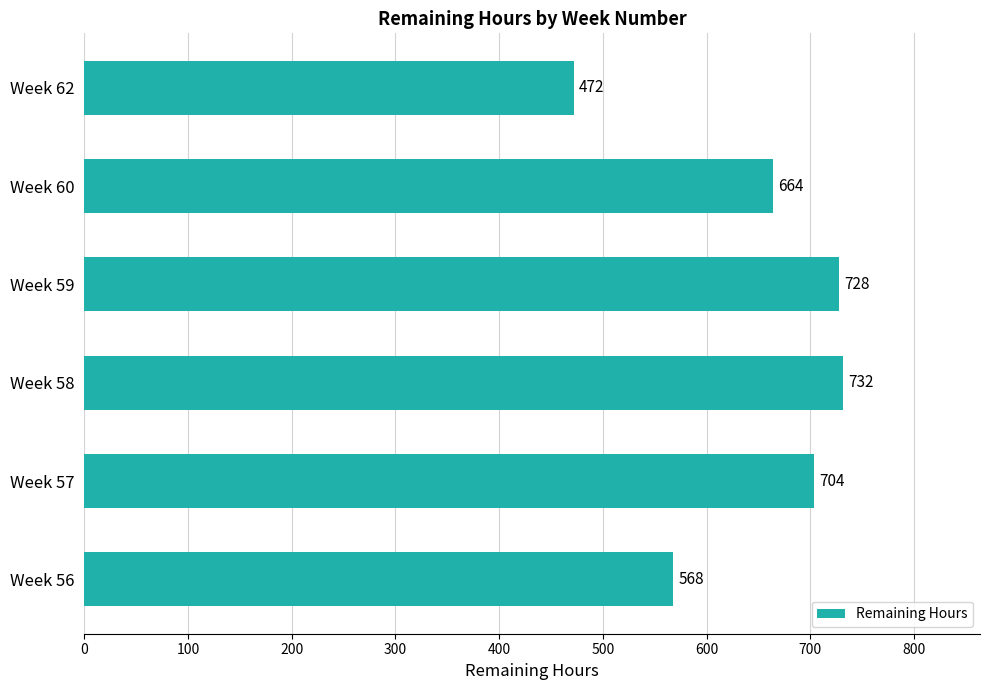

What is the difference between the maximum and minimum values?

260